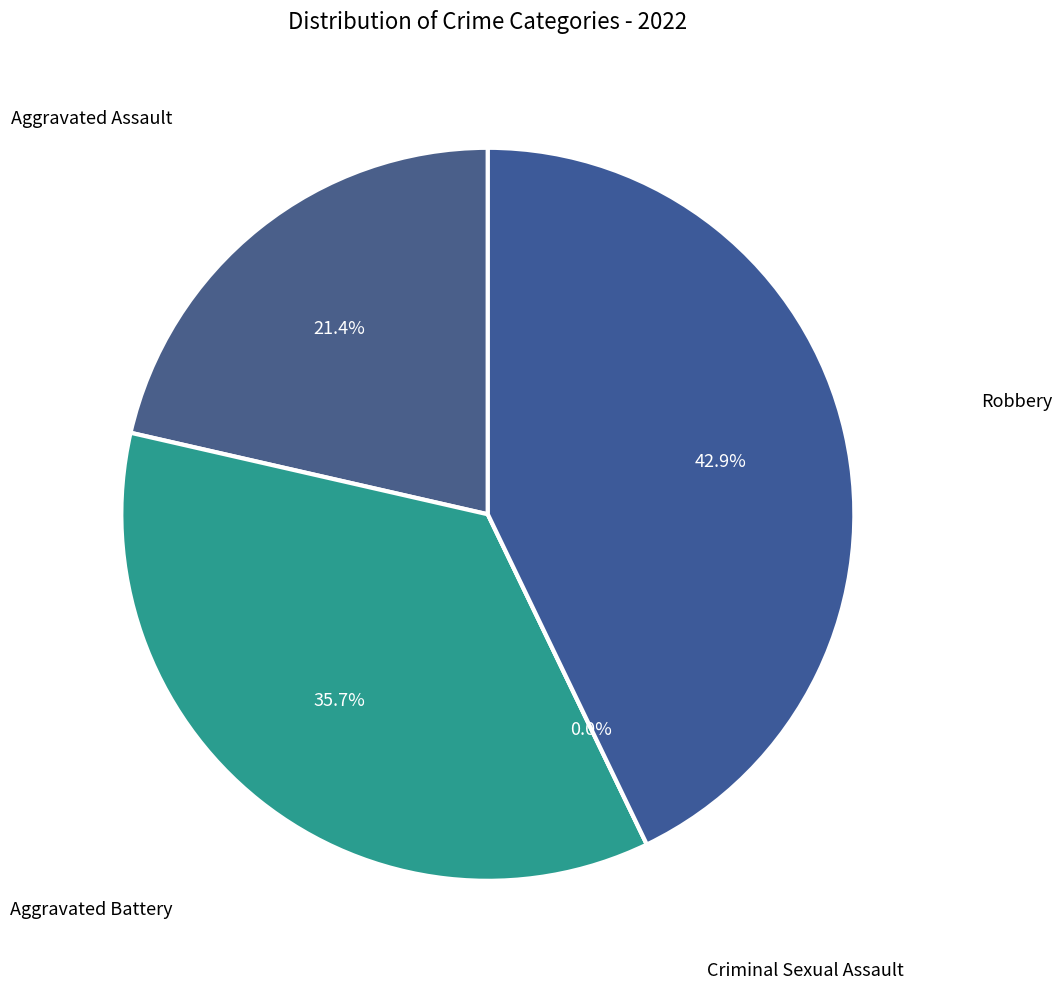

Which slice is the largest?

Robbery